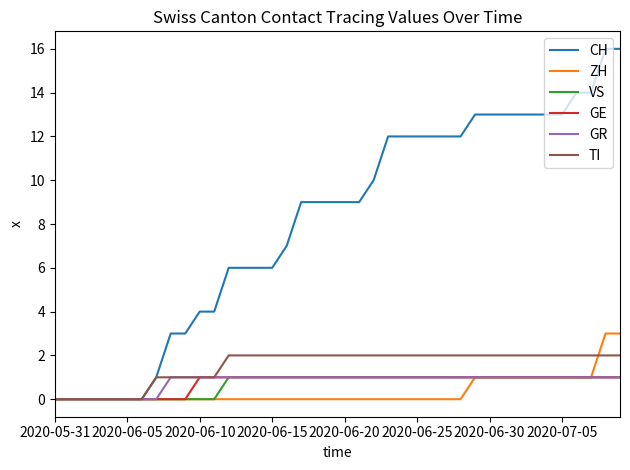

What is the greatest value displayed?

16